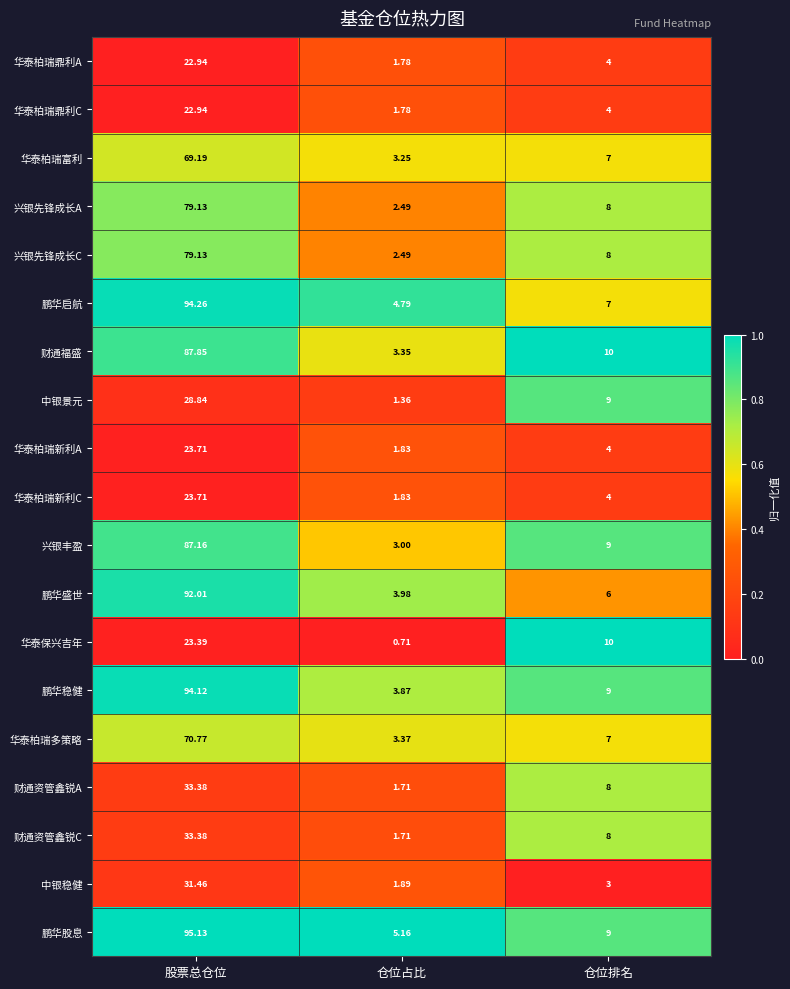

What is the spread (max minus min) of values at 仓位排名?

7.0